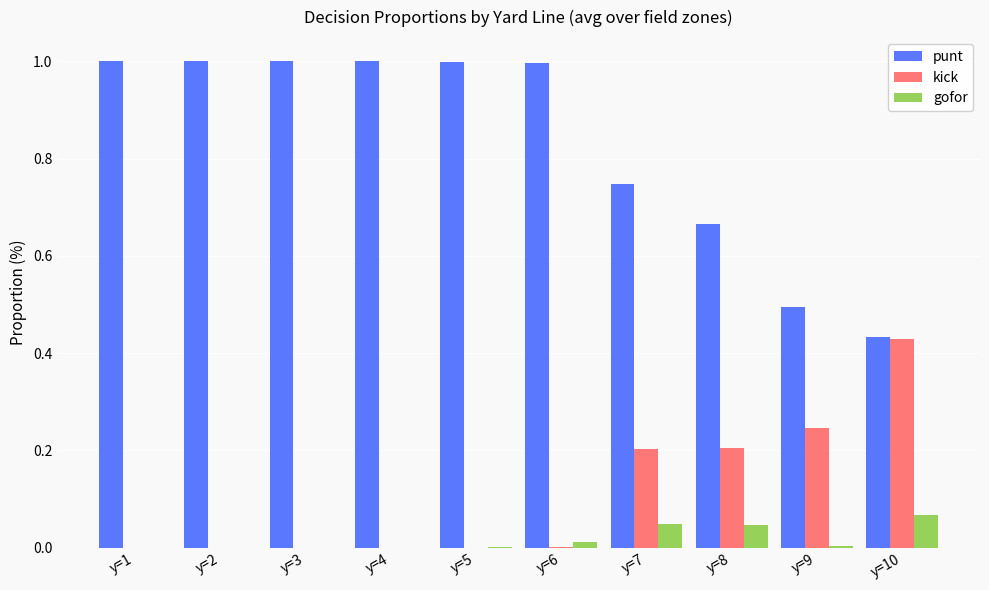

What is the sum of all punt values?

8.3